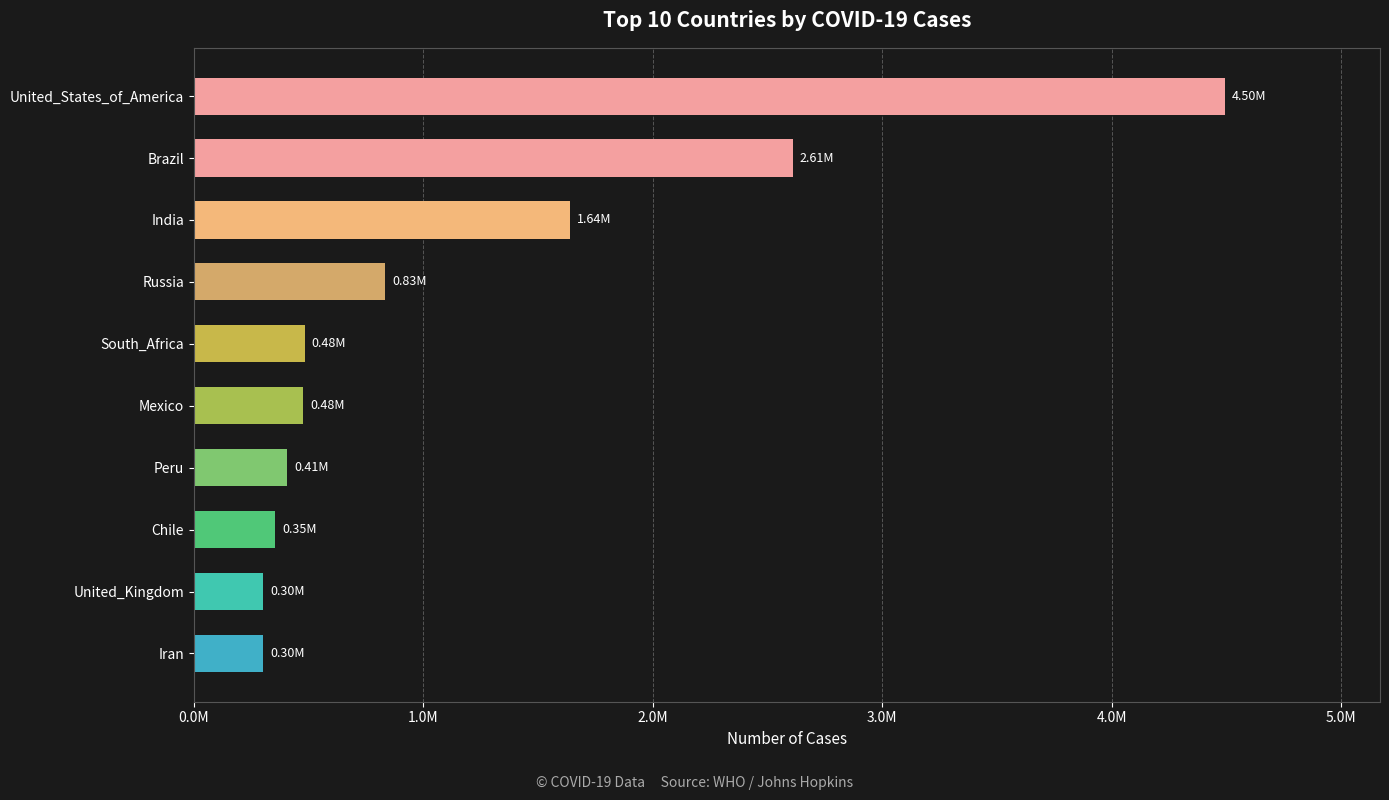

What is the difference between the maximum and minimum values?

4193484